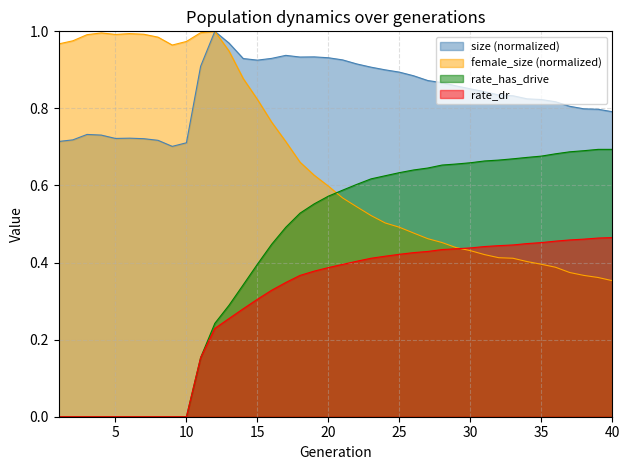

True or false: rate_dr and rate_has_drive cross at least once.

False